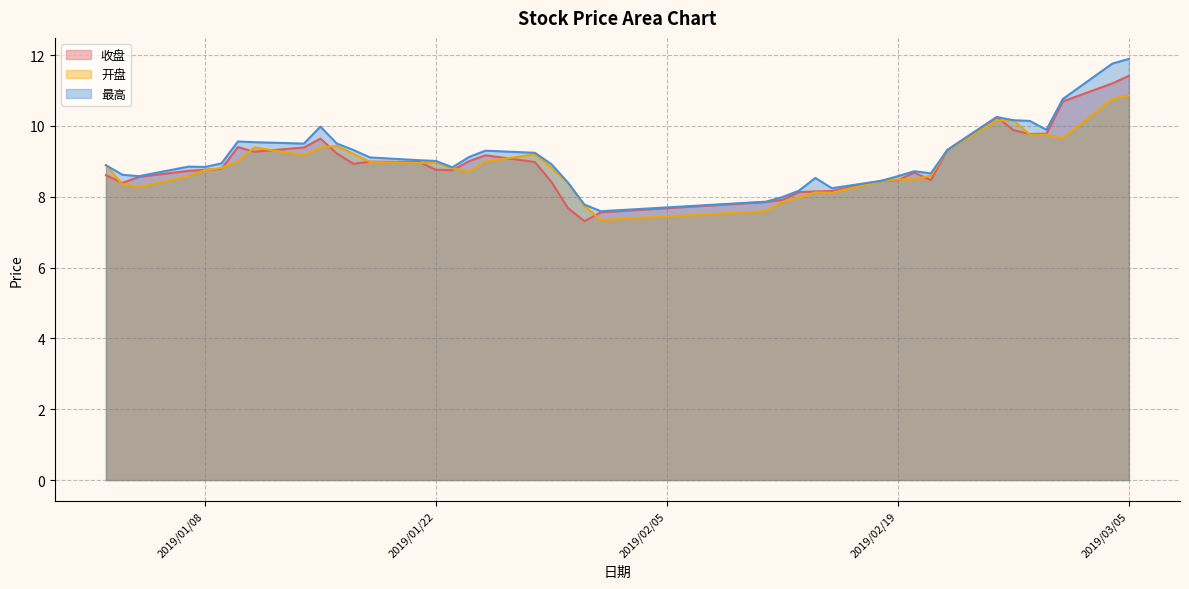

Between 2019/03/04 and 2019/02/15, which is larger?

2019/03/04